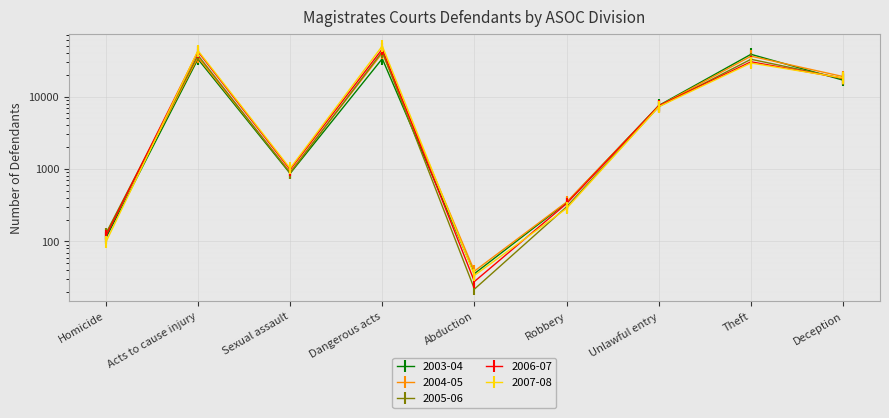

At Deception, list the series in order from largest to smallest.

2004-05, 2007-08, 2006-07, 2005-06, 2003-04